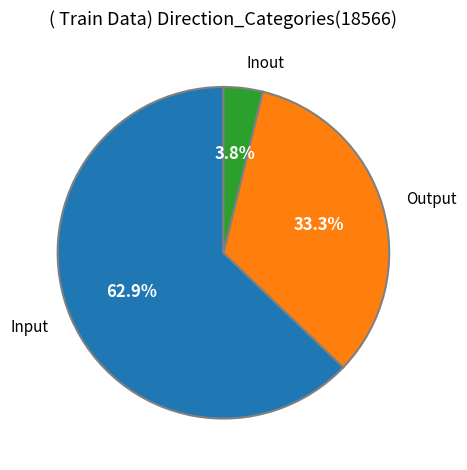

What is the largest slice in the pie chart?

Input